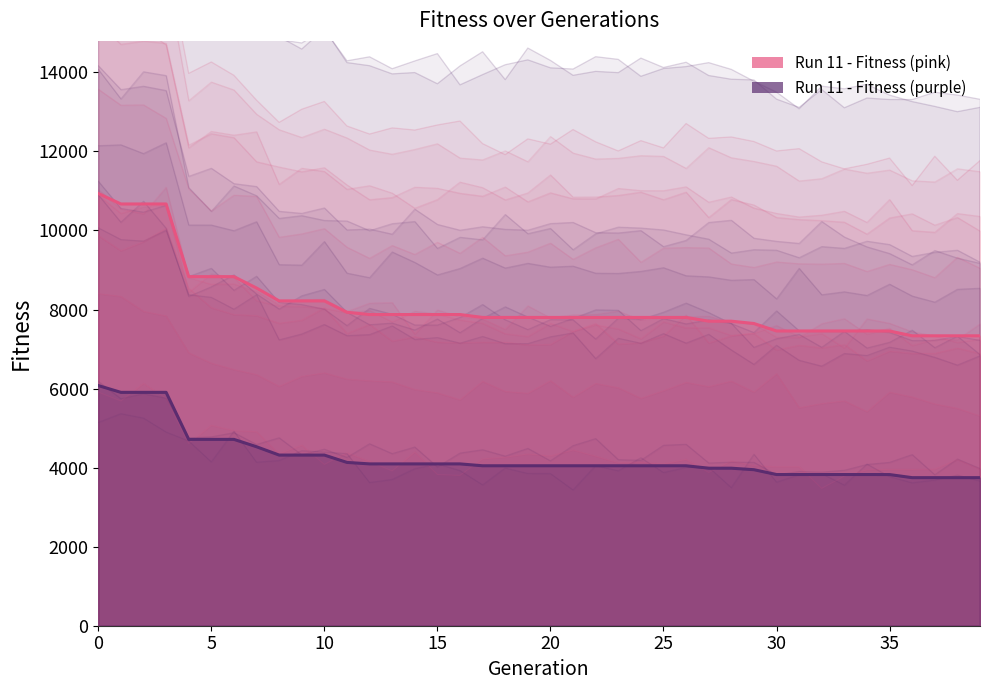

What is the change in value from 11 to 19?

-130.9